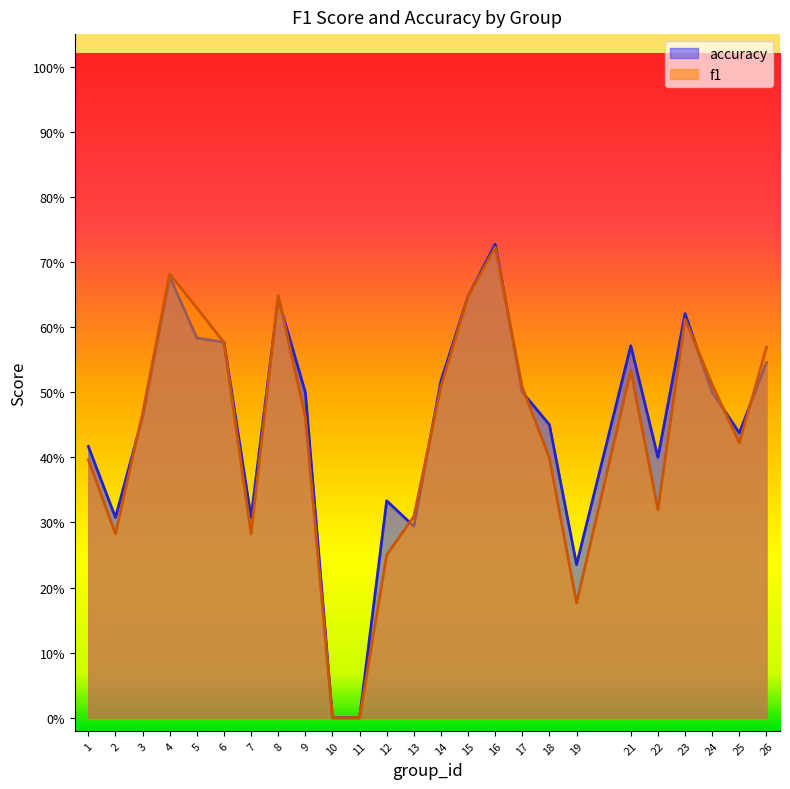

What is the difference between the maximum and second lowest values in the accuracy series?

0.7